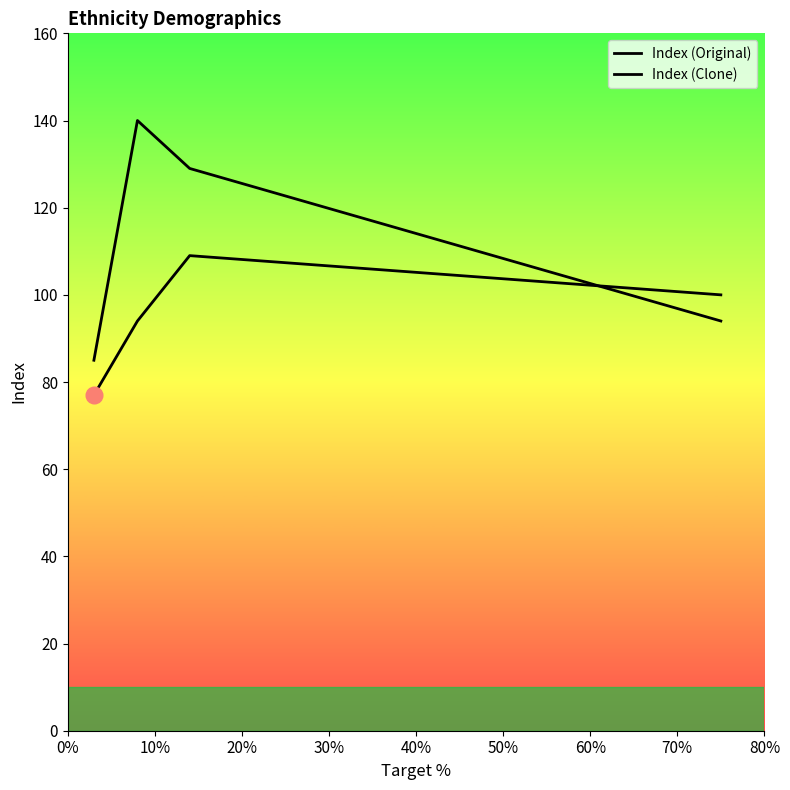

How many interior local peaks does the Index (Clone) series have?

1